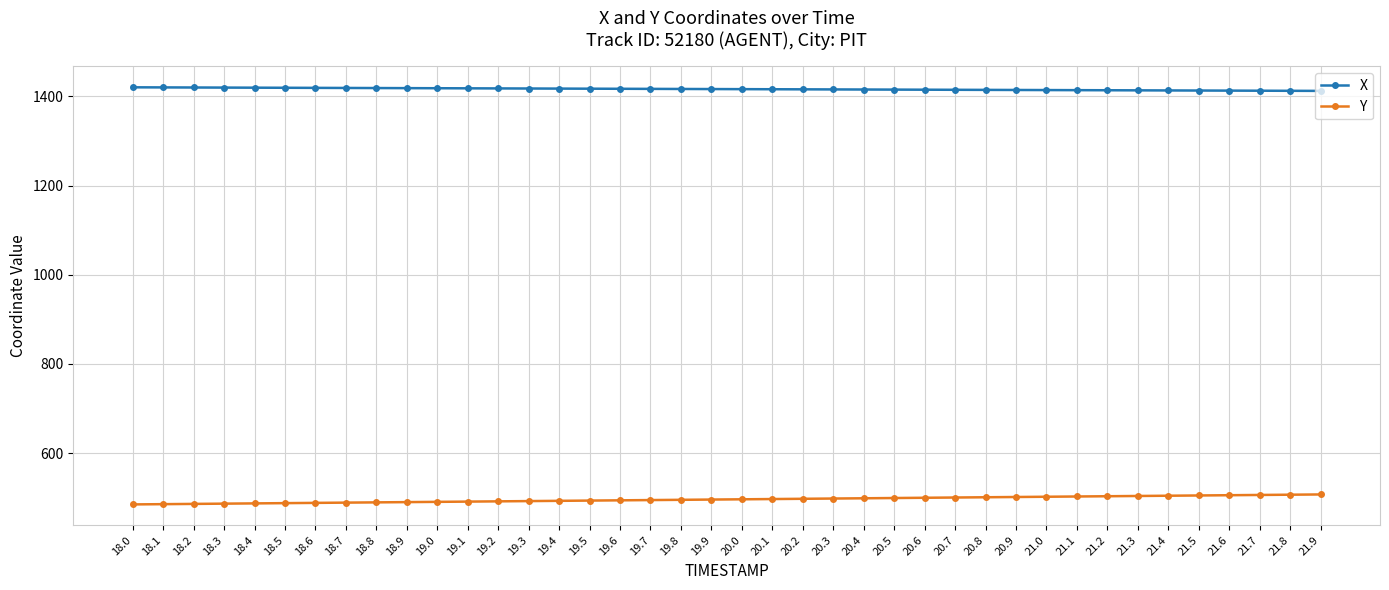

Rank the series at 18.5 from lowest to highest value.

Y, X